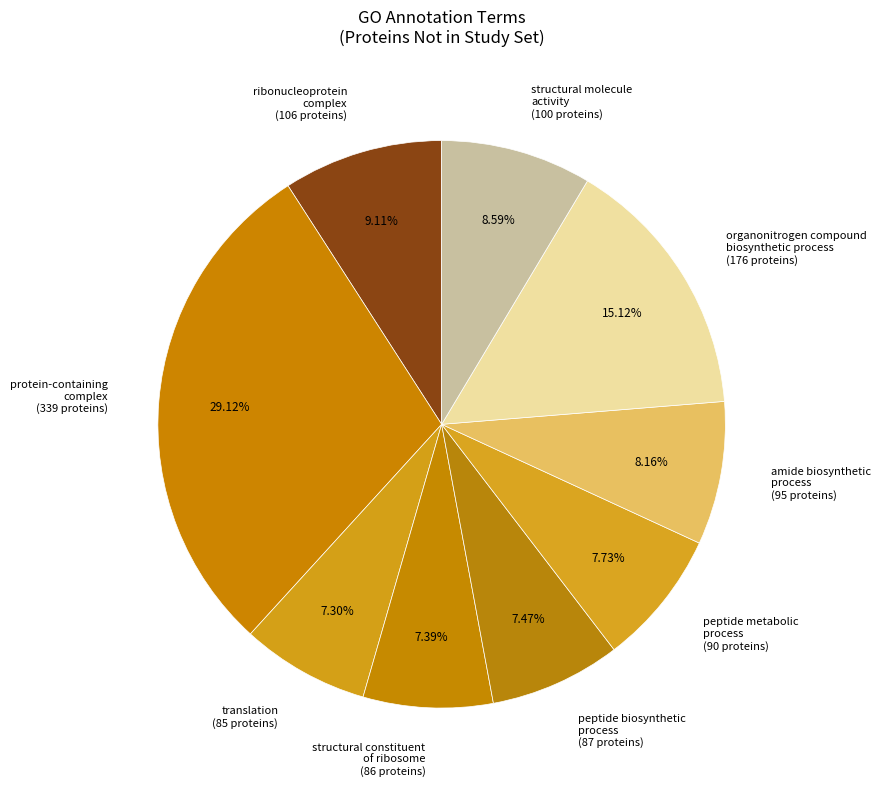

Is the sum of protein-containing complex (339 proteins) and ribonucleoprotein complex (106 proteins) greater than half?

No